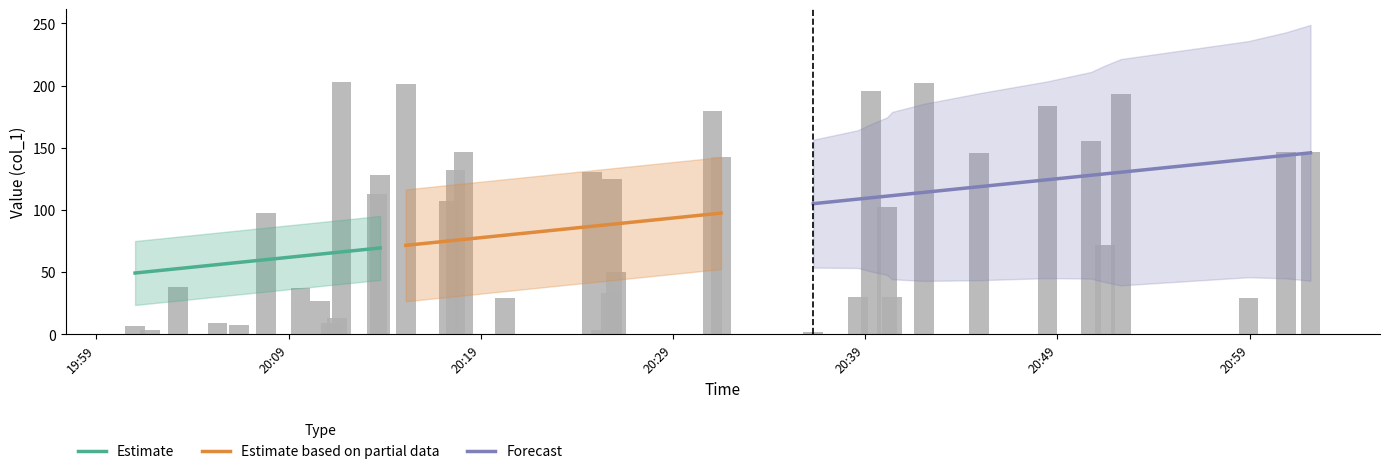

Reading right to left, transcribe all the data shown in this chart.

39=146.7	38=146.7	37=29.6	36=193.6	35=71.6	34=155.4	33=183.4	32=146.0	31=202.4	30=30.3	29=102.4	28=195.7	27=29.9	26=2.2	25=143.0	24=179.9	23=3.4	22=50.3	21=125.0	20=33.3	19=130.5	18=0.7	17=29.6	16=132.1	15=146.8	14=107.6	13=201.3	12=128.0	11=112.9	10=9.1	9=202.7	8=13.4	7=26.7	6=37.5	5=98.0	4=7.3	3=9.4	2=38.5	1=3.9	0=6.5